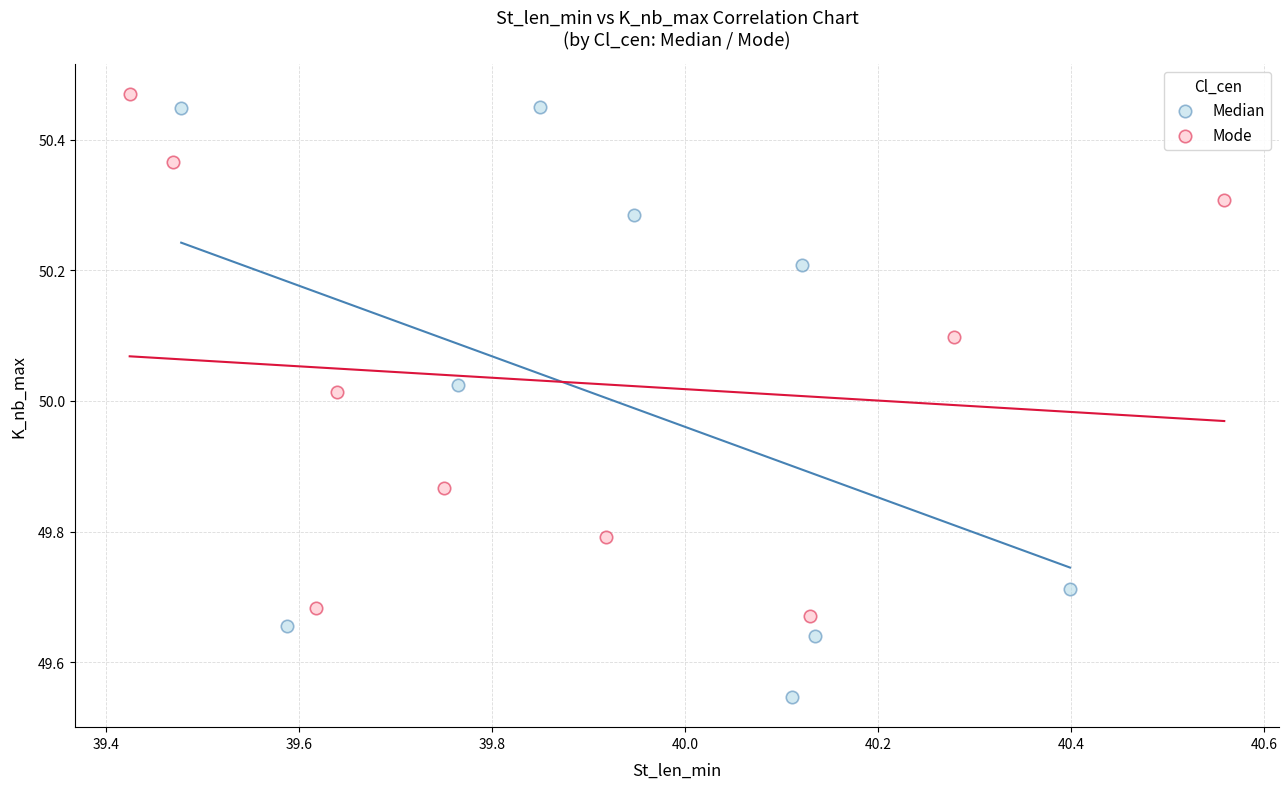

Which series has the widest spread of Y values?

Median